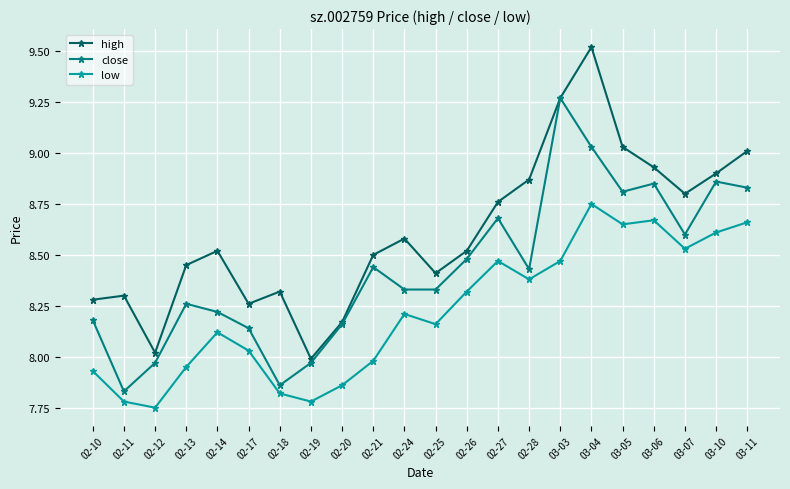

Which category has the highest value across all series?

03-04